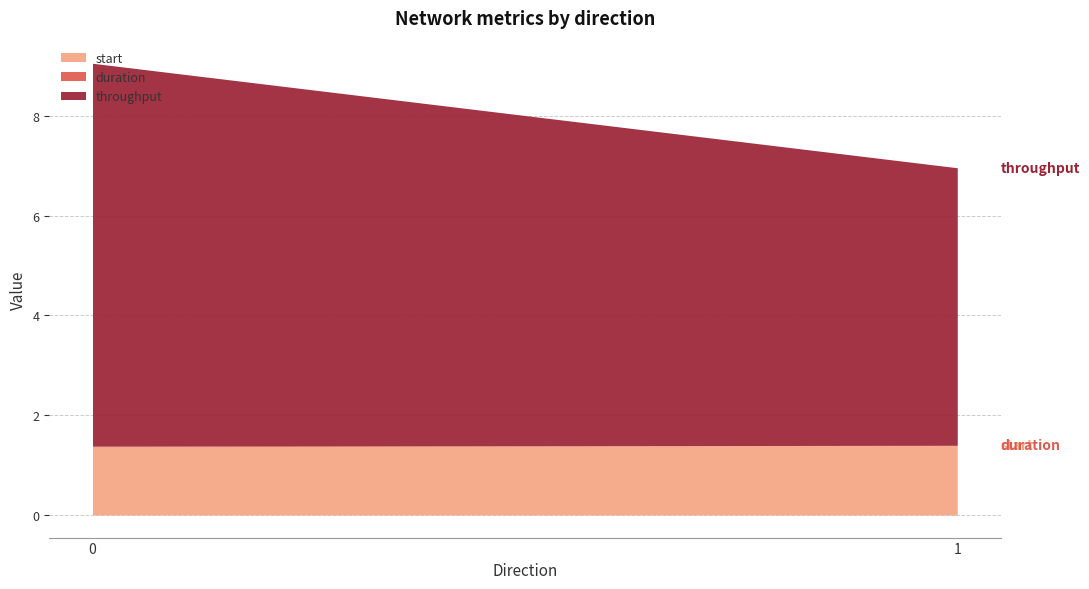

Count the throughput values in the range 5 to 7.

1